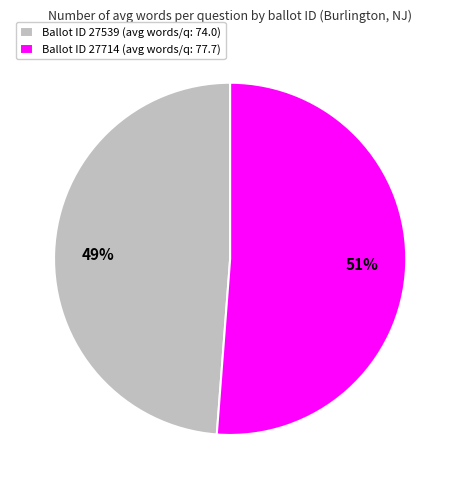

True or false: Ballot ID 27539 (avg words/q: 74.0) accounts for 49% of the total.

True